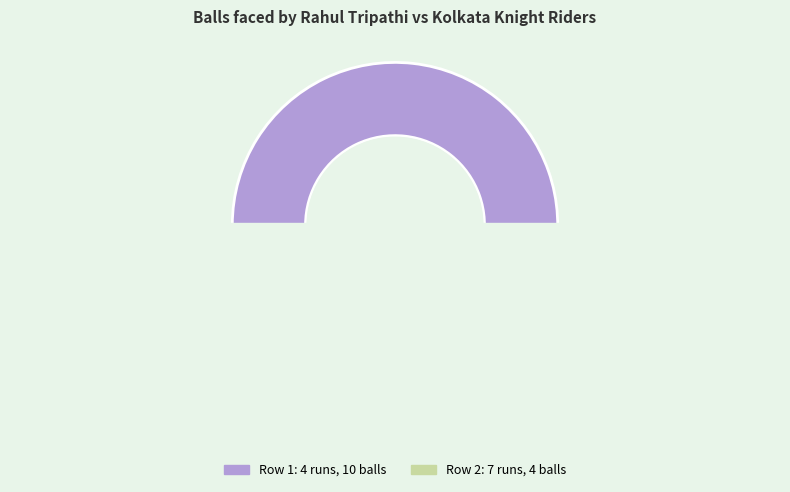

To the nearest percent, what percentage of the pie is 7 runs (4 balls)?

29%